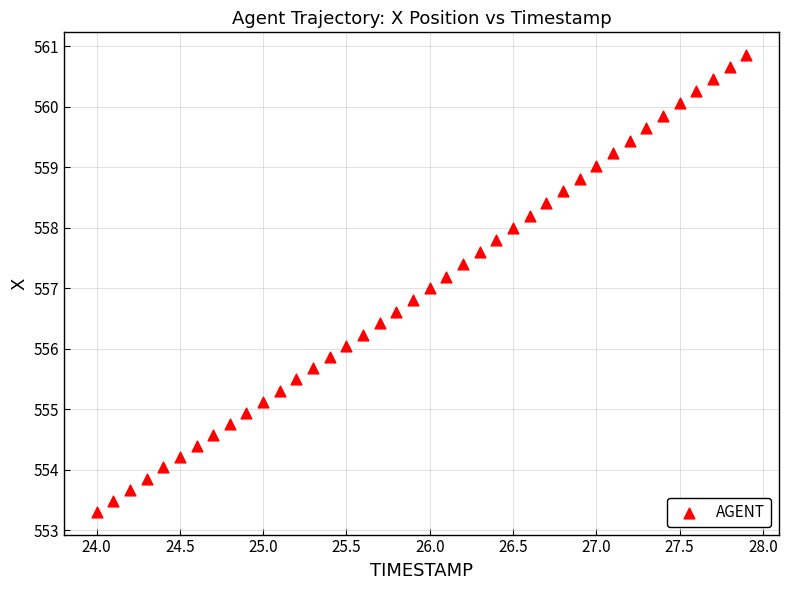

What is the range of X values (max minus min)?

3.9